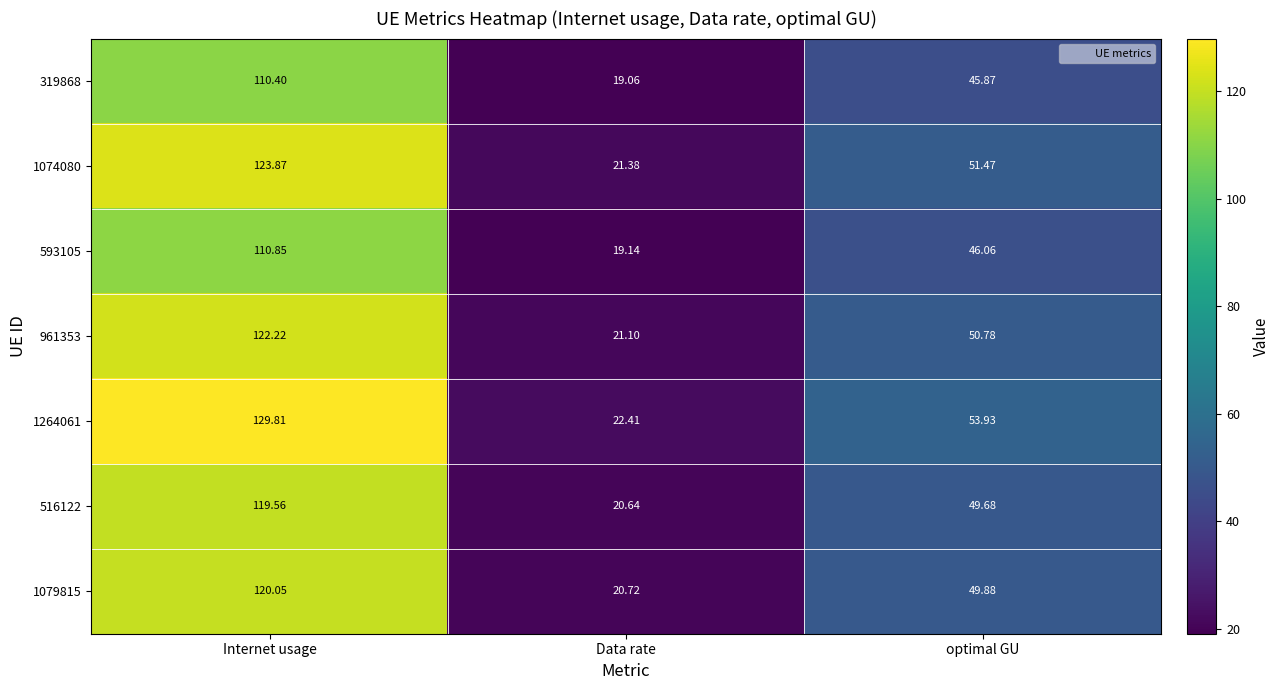

Which label corresponds to the largest value in the chart?

Internet usage